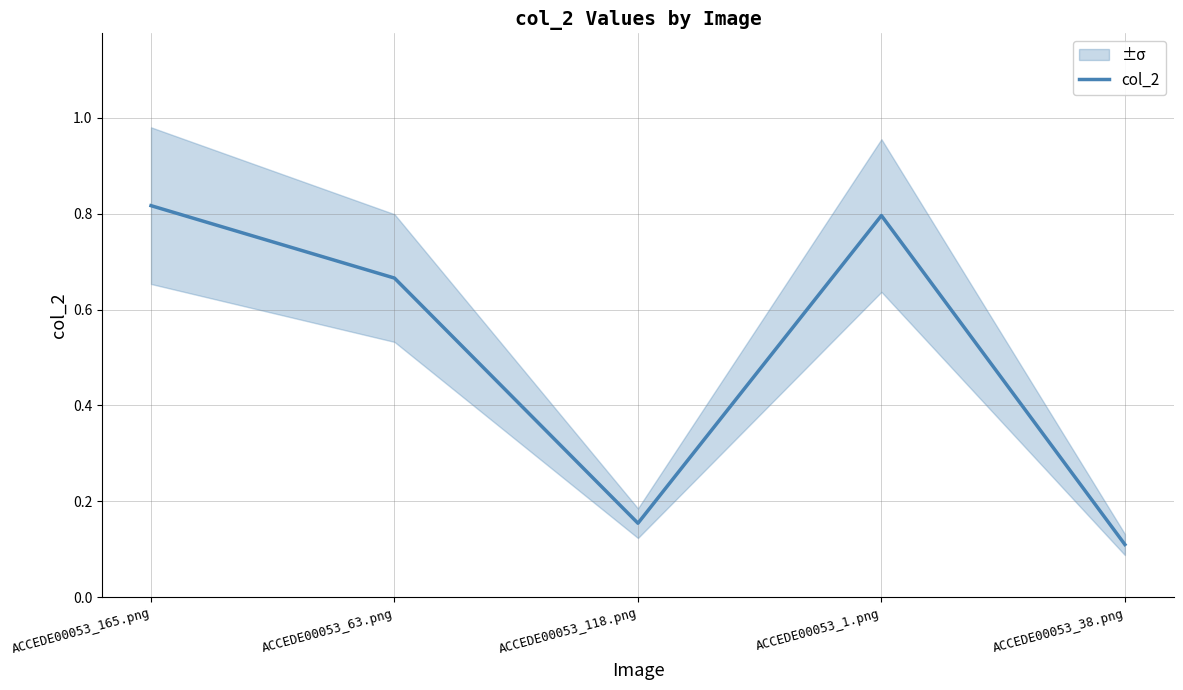

Where is the first local minimum?

ACCEDE00053_118.png